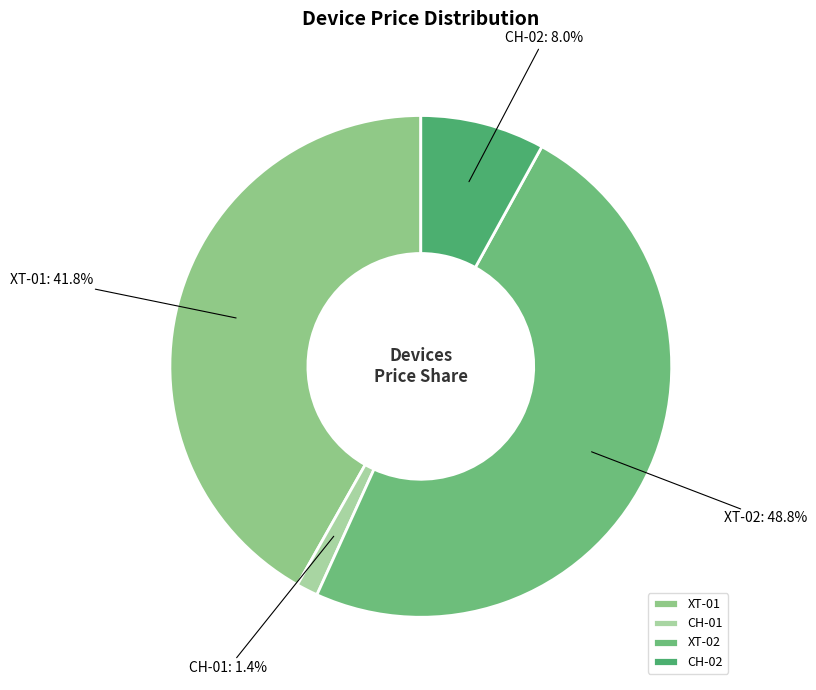

How many slices are in this pie chart?

4